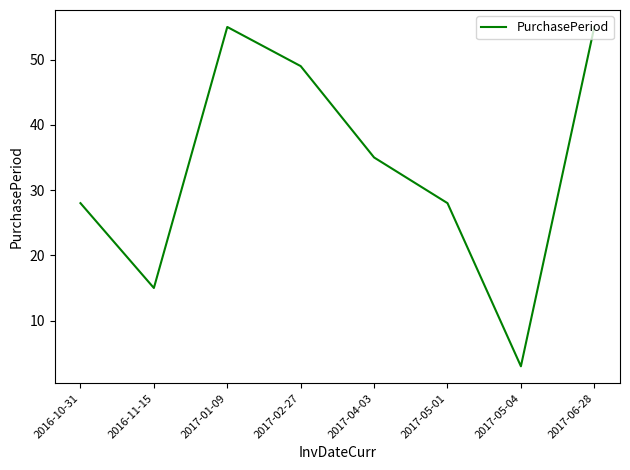

What is the maximum value shown in the chart?

55